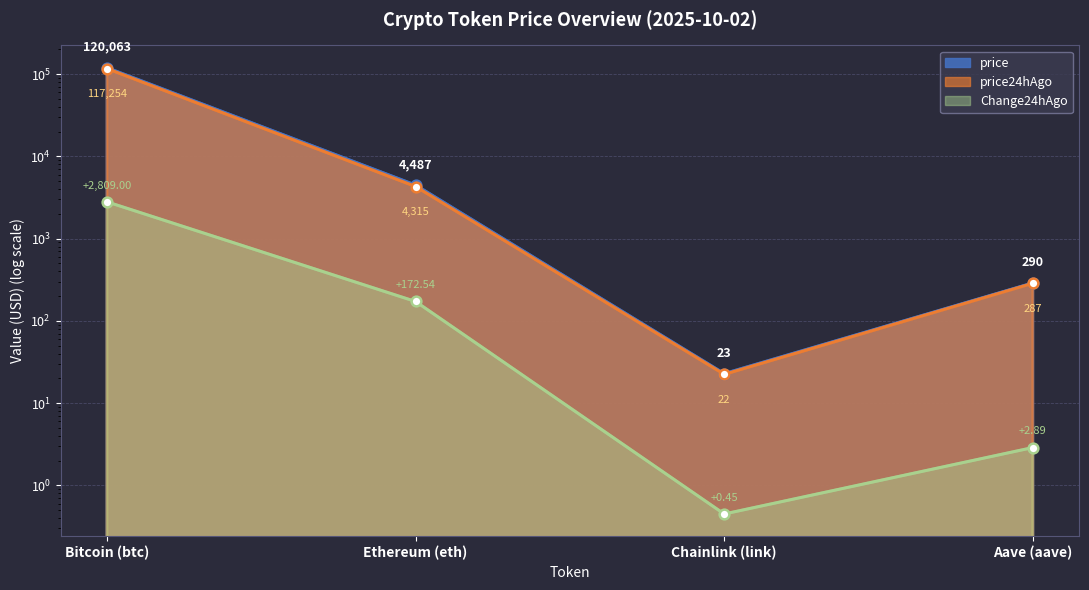

True or false: price24hAgo has more than 2 interior local peaks.

False